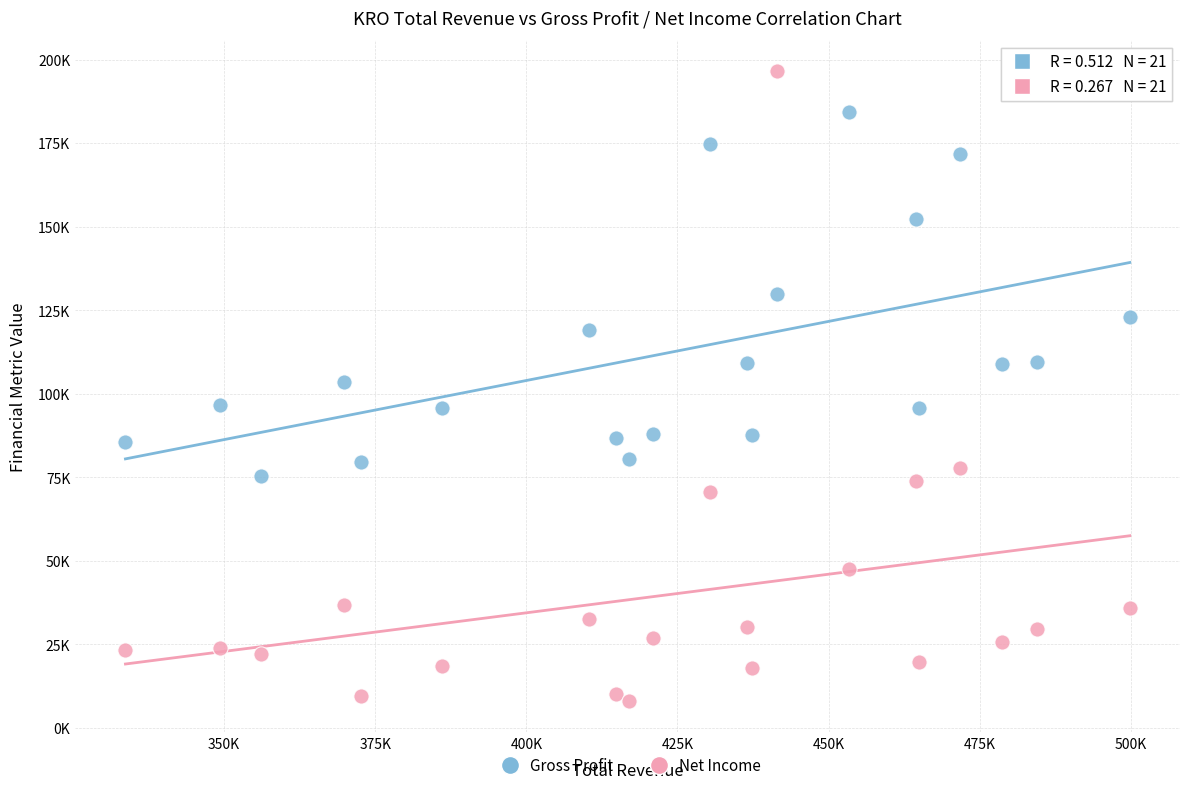

What are all the series names shown in the legend?

Gross Profit, Net Income